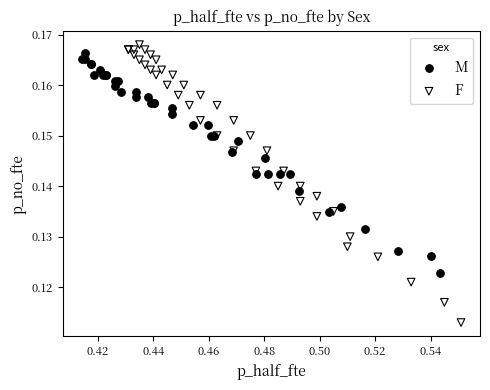

Which series contains the lowest Y value?

F